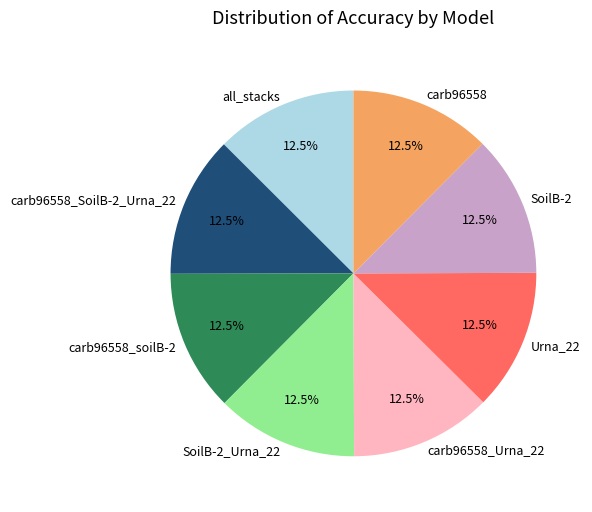

How many segments does this pie chart have?

8